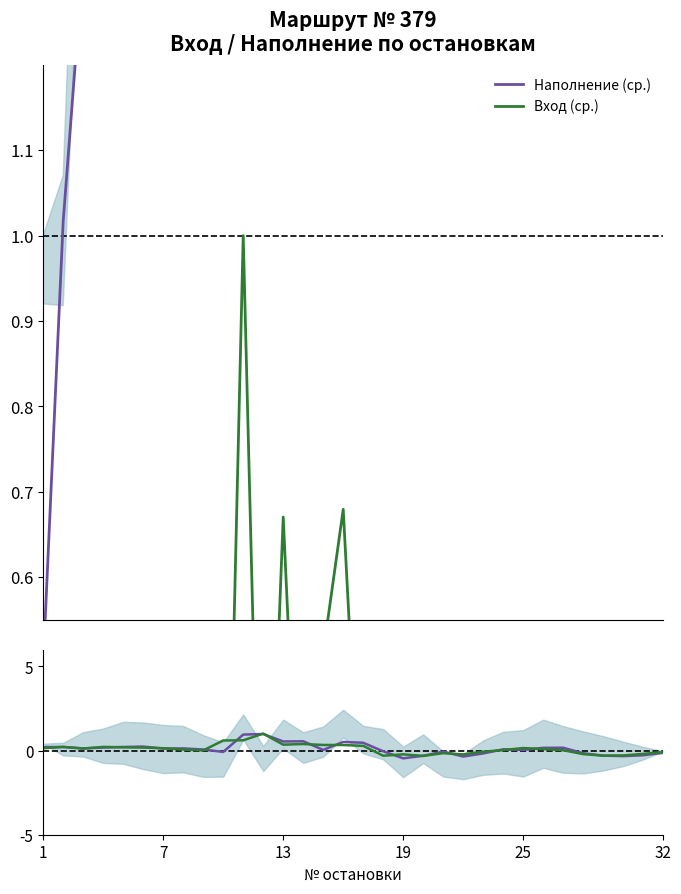

Is this an area chart (filled region under the line)?

No